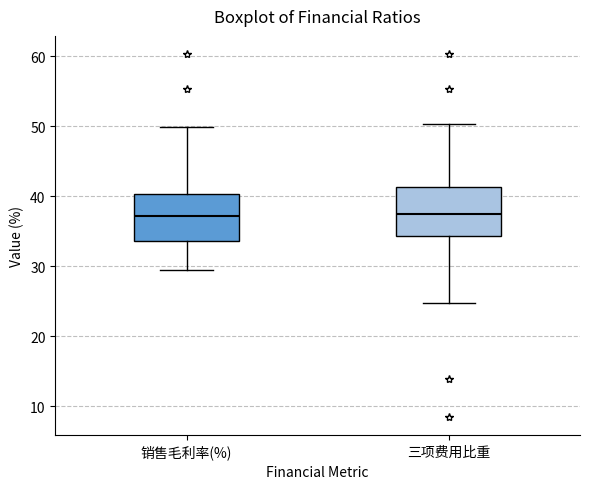

Reading left to right, transcribe this box plot: for each box, give where its median line is, the range the box spans, and where its two whiskers end, as read against the y-axis. The values are not printed on the chart, so give them approximately, as read against the axis.

销售毛利率(%): median 37, box 34 to 40, whiskers 29 to 50
三项费用比重: median 37, box 34 to 41, whiskers 25 to 50